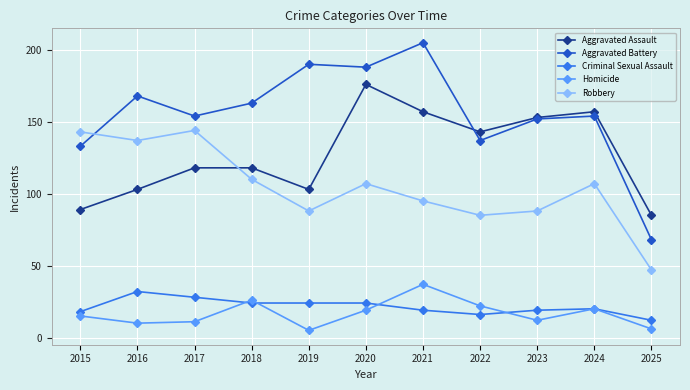

Which series has the largest range (max minus min)?

Aggravated Battery